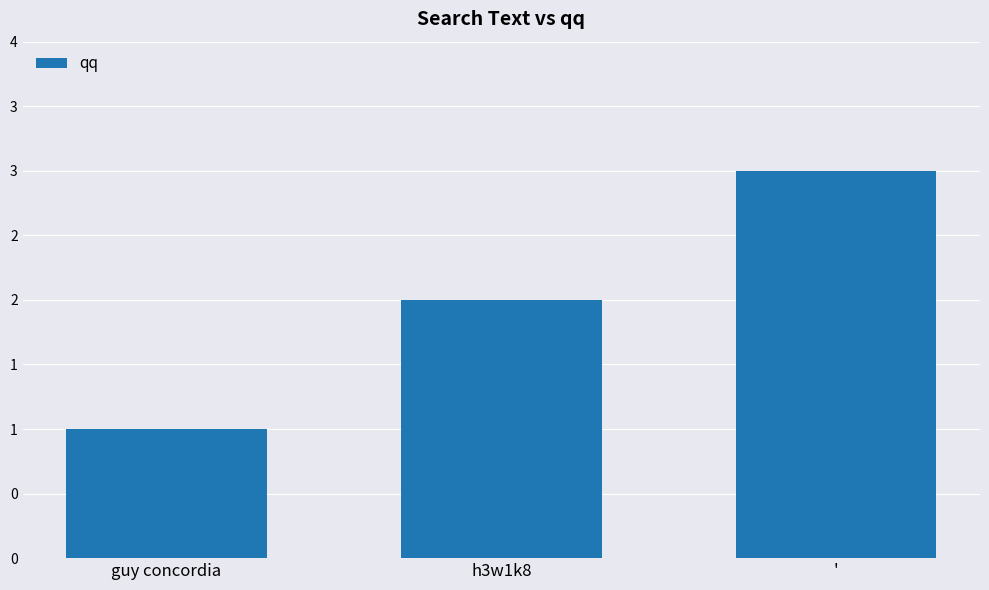

Does the chart contain any negative values?

No